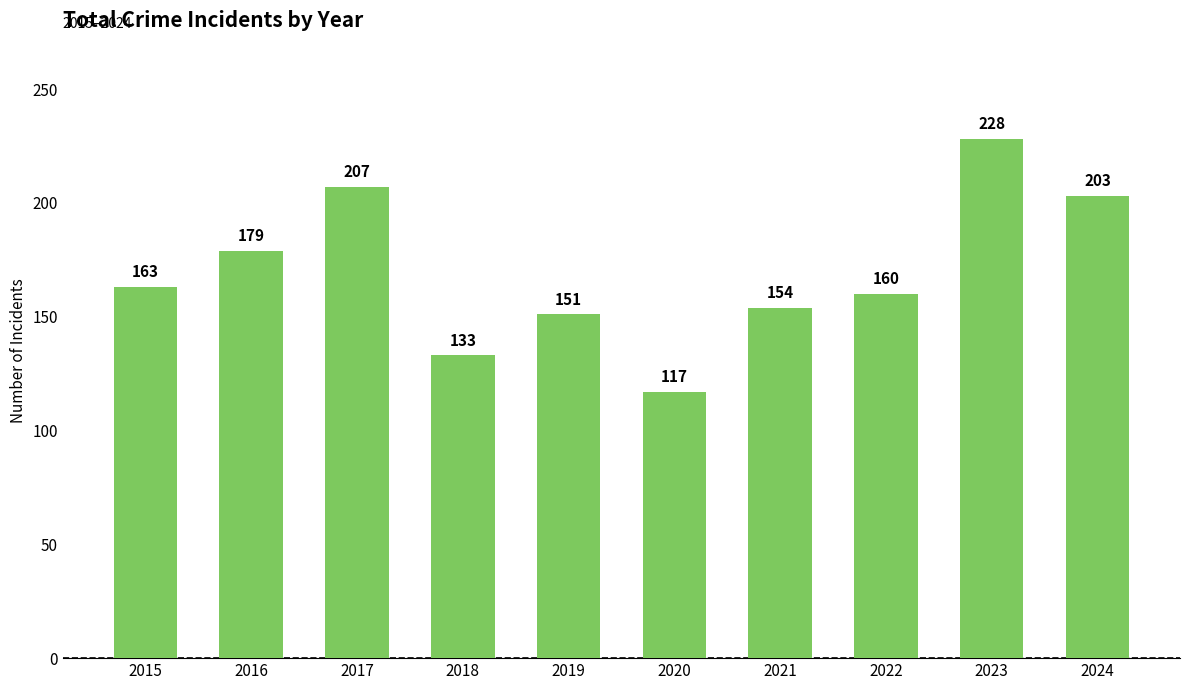

What is the sum of all values?

1695